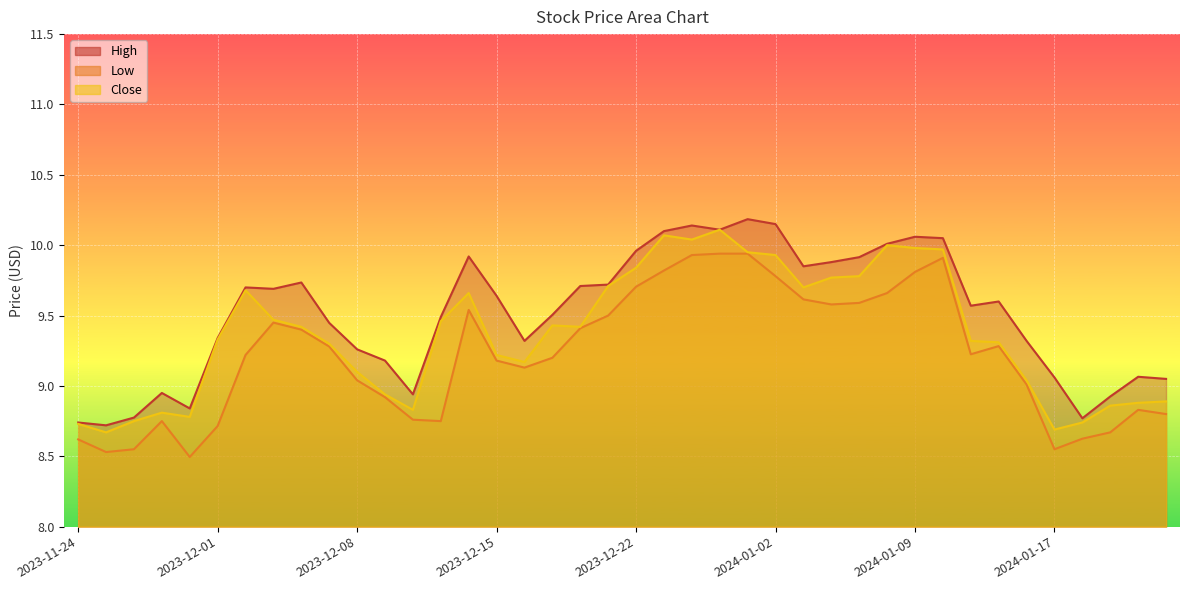

Rank the series at 2023-11-27 from lowest to highest value.

Low, Close, High